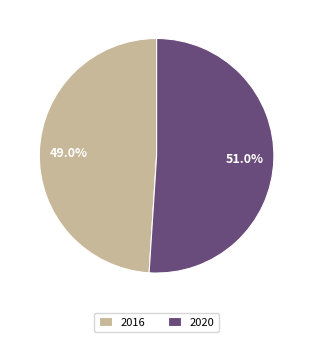

Rank the categories by value from lowest to highest.

2016, 2020